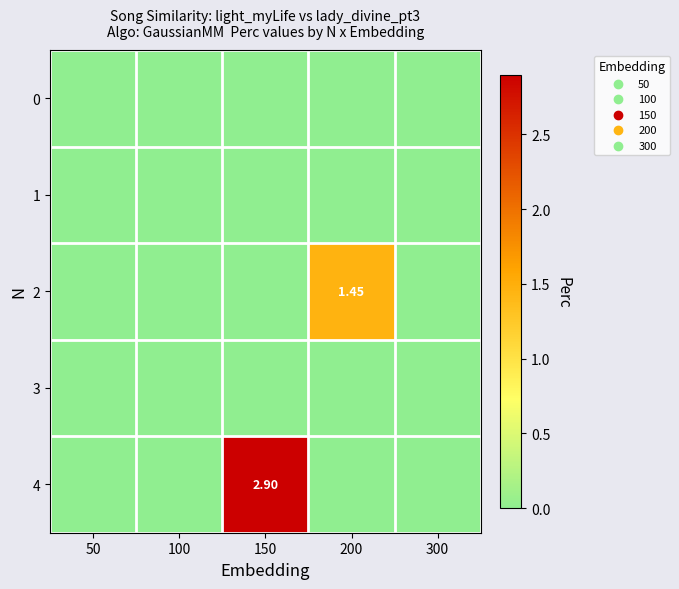

At 100, list the series in order from largest to smallest.

0, 1, 2, 3, 4